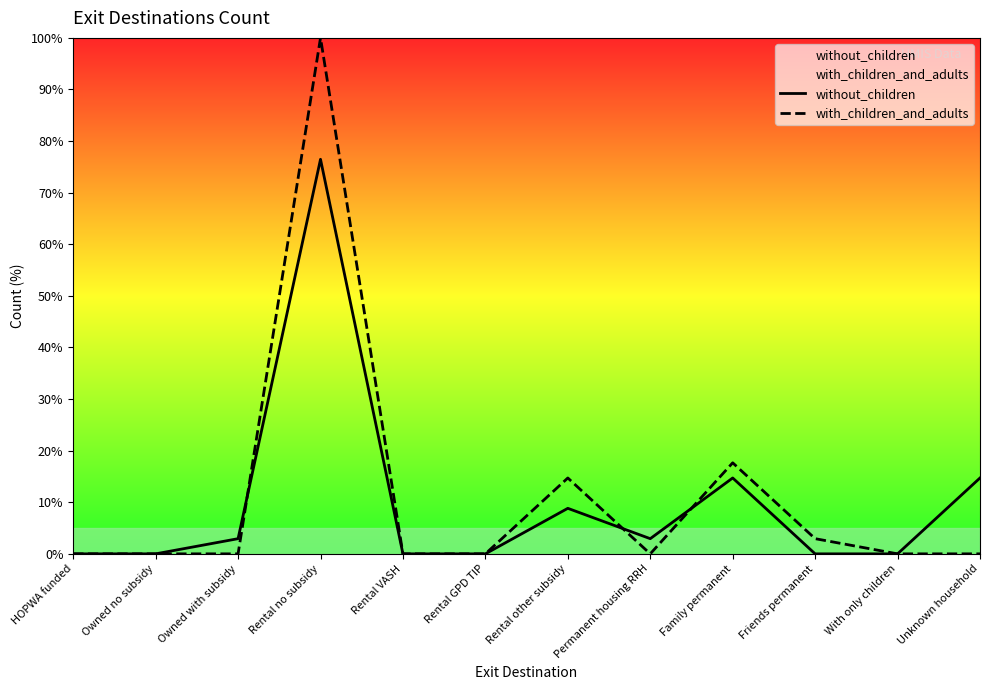

Rank the series by their maximum value, from highest to lowest.

with_children_and_adults, without_children